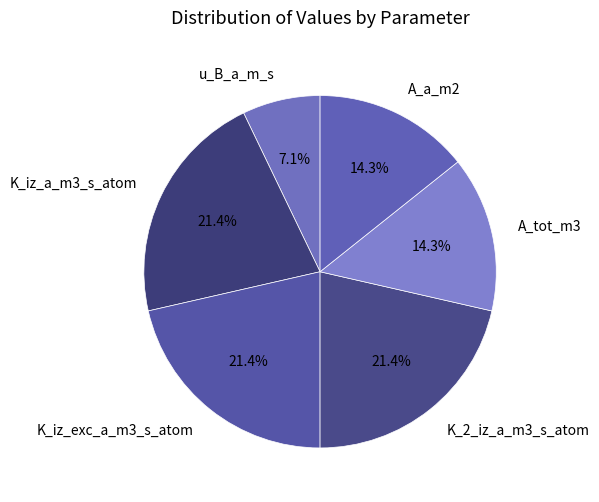

Approximately how many times larger is the value at A_tot_m3 compared to K_2_iz_a_m3_s_atom?

0.7